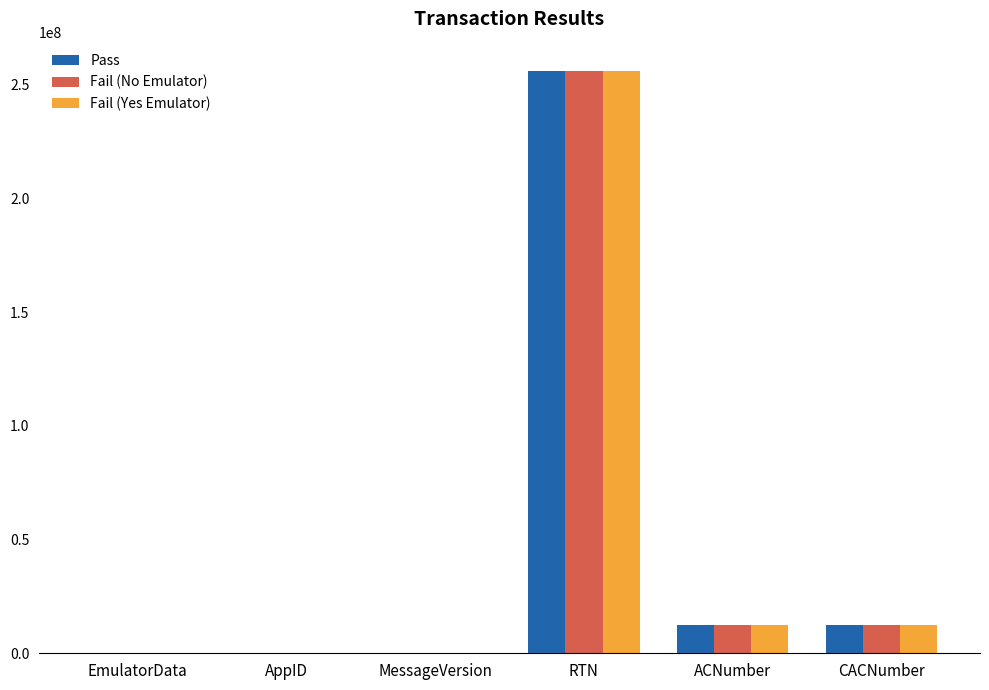

How many categories are shown in the chart?

6